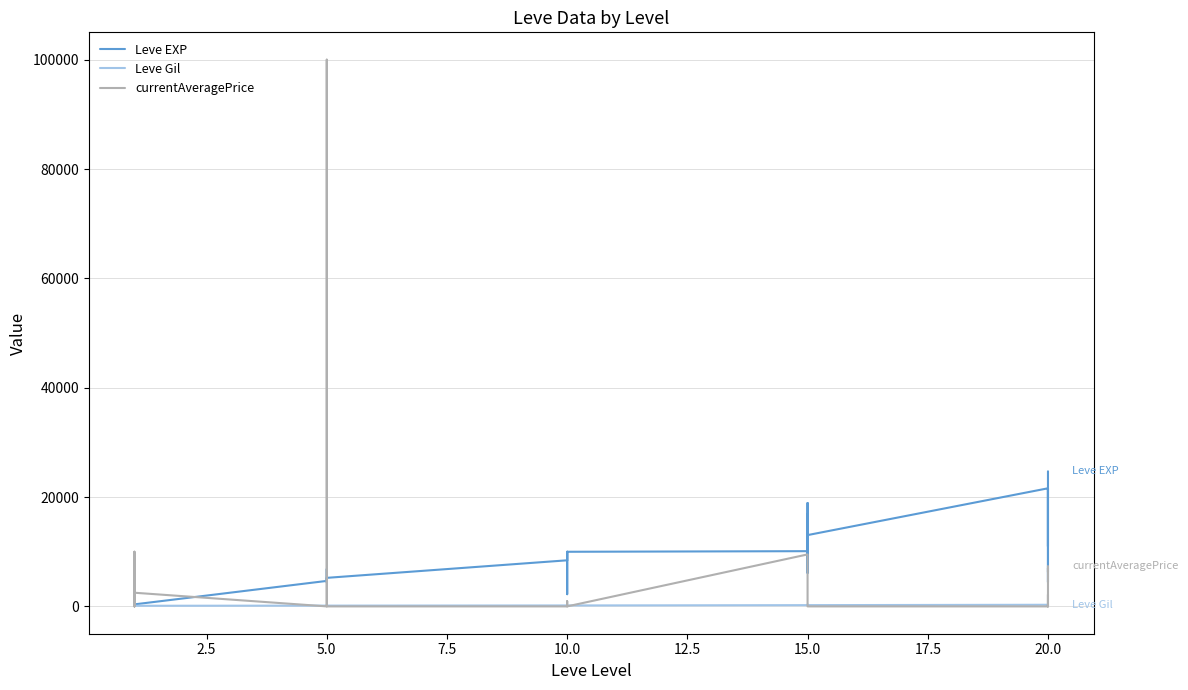

What is the difference between the maximum and minimum values in the currentAveragePrice series?

100004